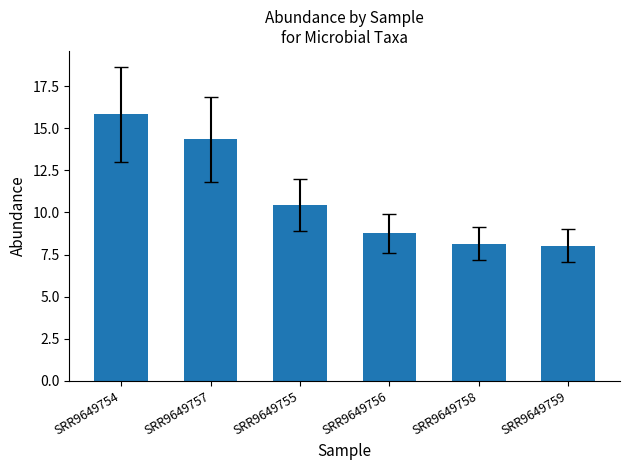

Does the chart contain stacked bars?

No